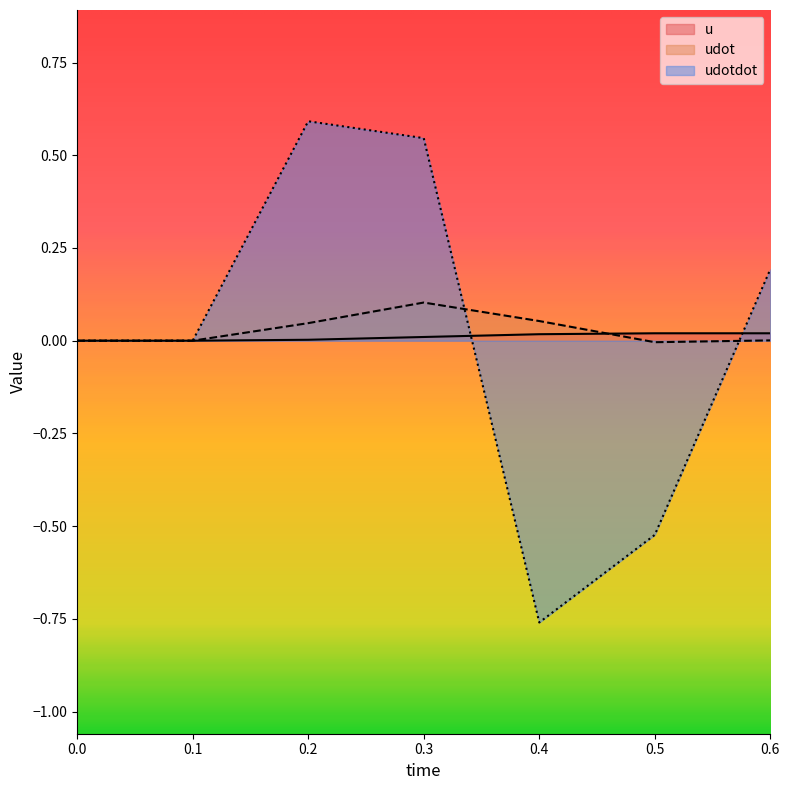

Reading left to right, list all the values displayed in this chart.

u: 0=0.0	0.1=0.0	0.2=0.0	0.3=0.0	0.4=0.0	0.5=0.0	0.6=0.0
udot: 0=0.0	0.1=0.0	0.2=0.0	0.3=0.1	0.4=0.1	0.5=-0.0	0.6=0.0
udotdot: 0=0.0	0.1=0.0	0.2=0.6	0.3=0.5	0.4=-0.8	0.5=-0.5	0.6=0.2